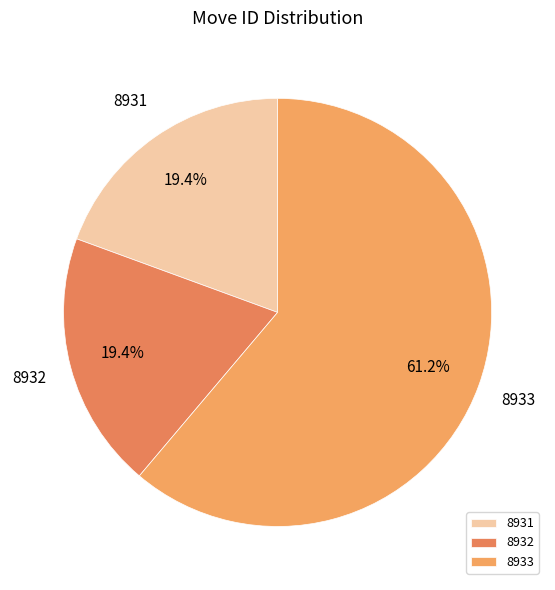

Is it true that 8933 is 11% of the pie?

False